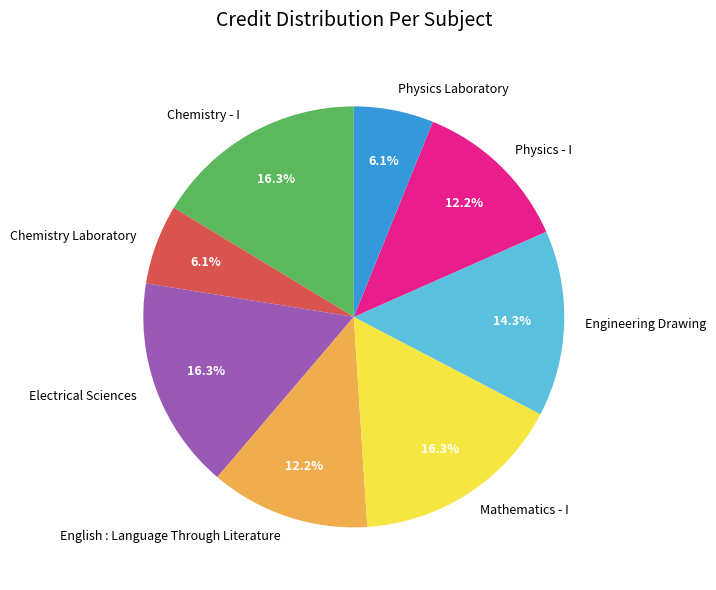

To the nearest percent, what portion does Physics - I represent?

12%